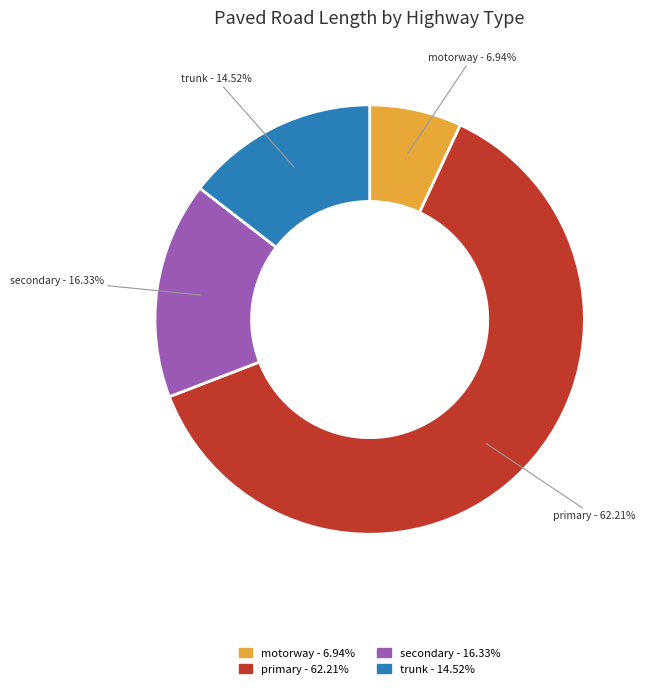

What percentage is the motorway slice, to the nearest percent?

7%